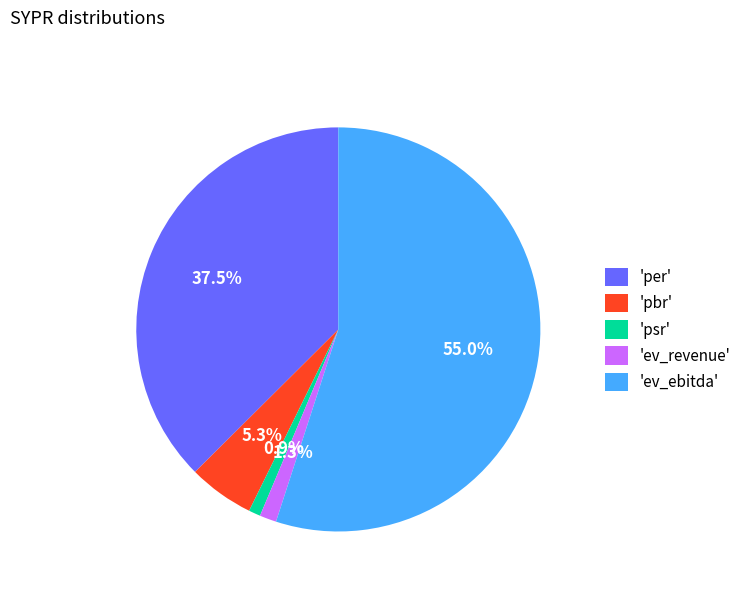

Combined, what portion of the pie is 'ev_revenue' and 'pbr'?

6.6%